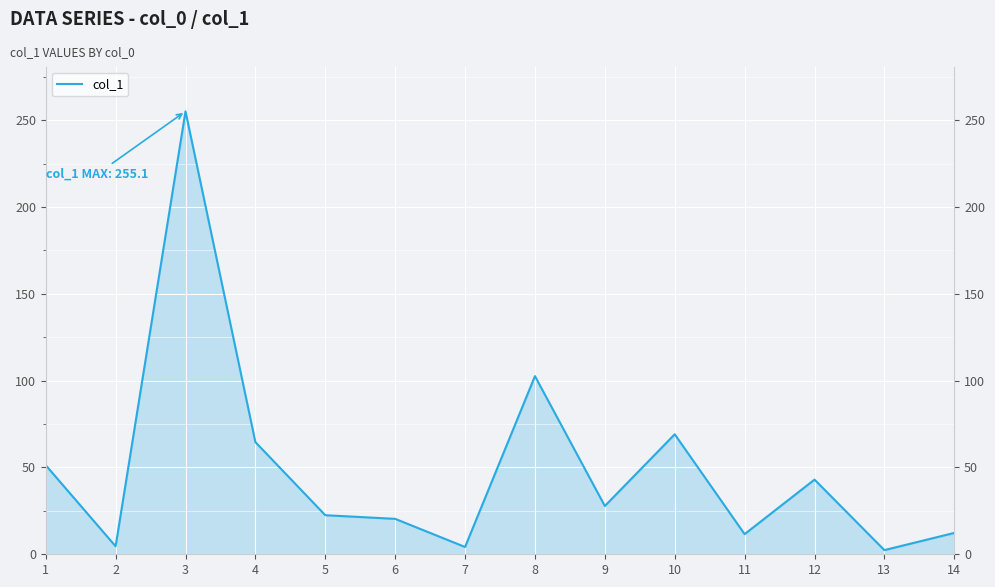

Reading left to right, extract all data points from this chart.

51.3	4.6	255.1	64.6	22.5	20.4	4.2	102.6	27.8	69.1	11.6	43.0	2.4	12.3